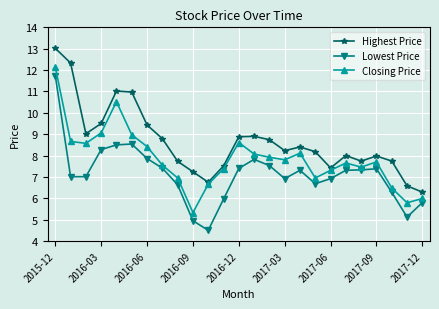

True or false: Lowest Price and Highest Price intersect in this chart.

False